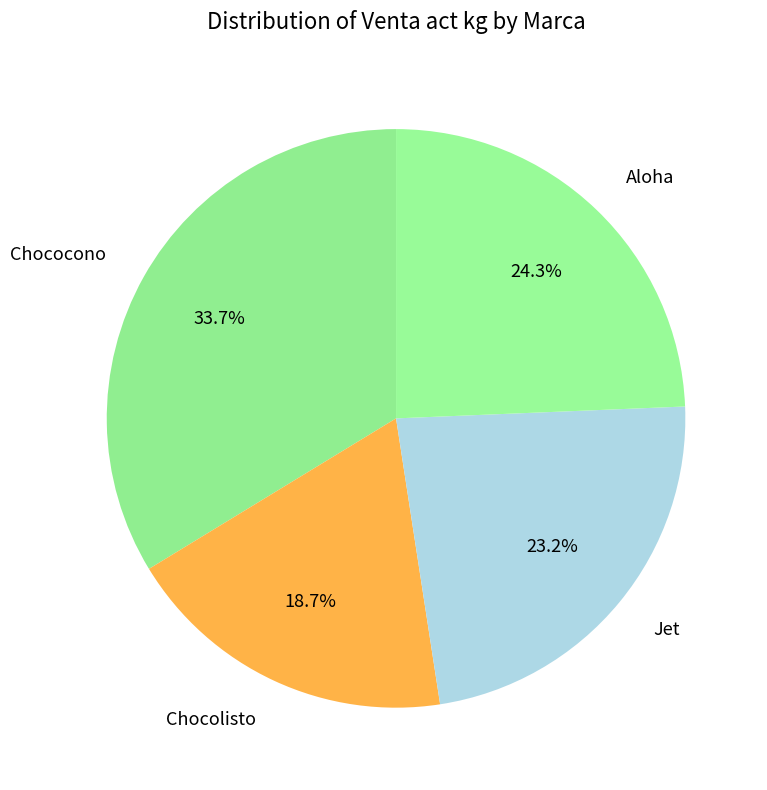

To the nearest percent, what percentage of the pie is Chocolisto?

19%